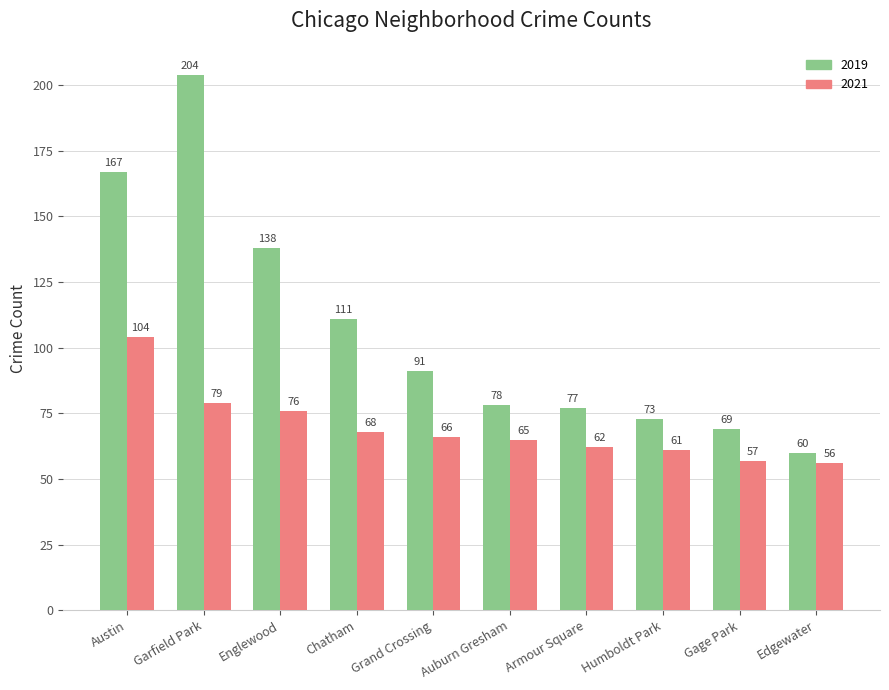

Which category has the highest value in the 2021 series?

Austin